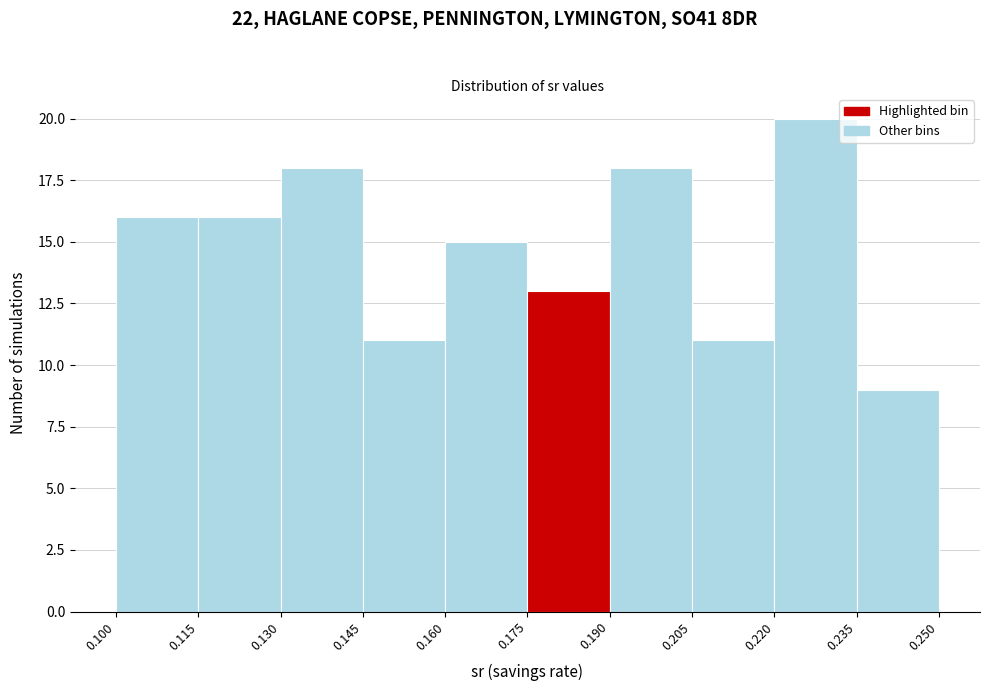

How tall is the bar that spans 0.205 to 0.220 on the x-axis? The values are not printed on the chart, so give them approximately, as read against the axis.

11